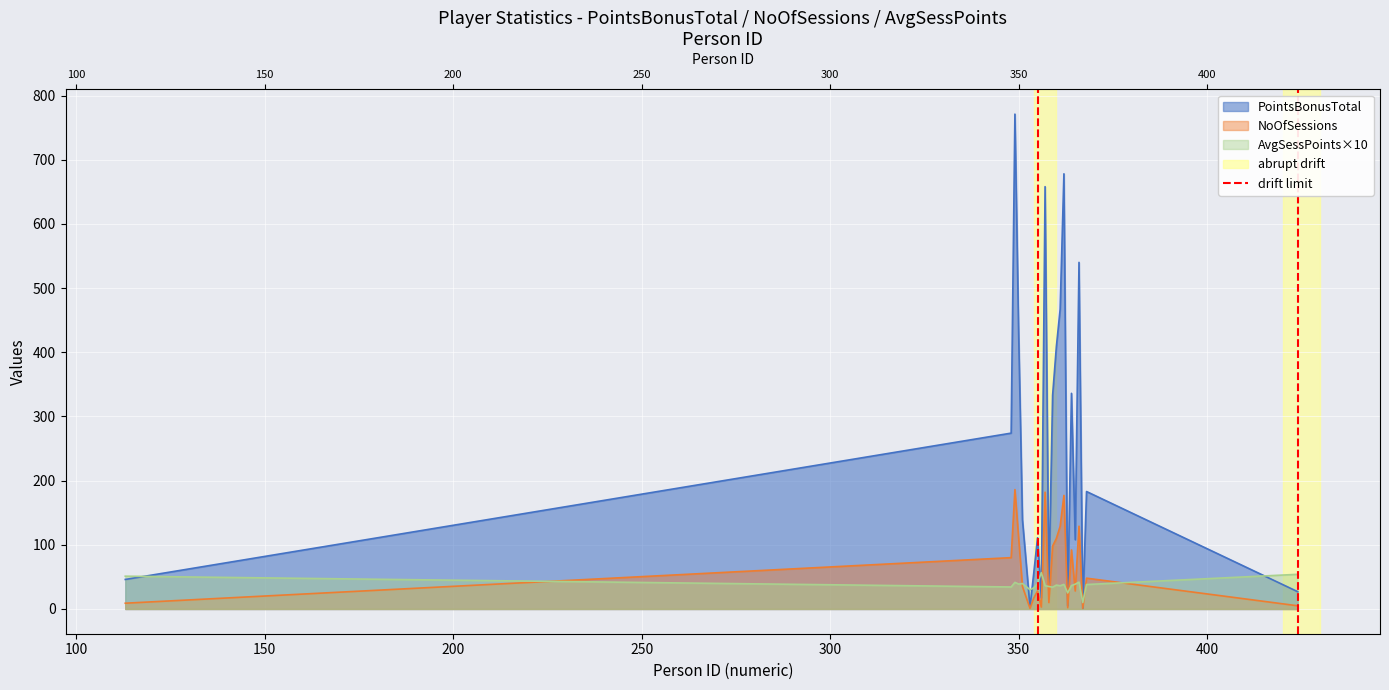

True or false: the data shows 0 at 50.

False